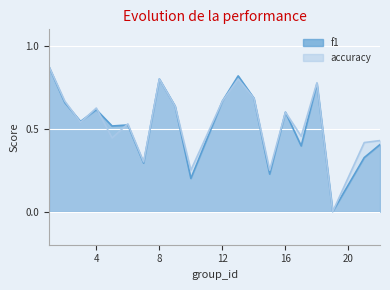

Which has a higher value, 12 or 17?

12